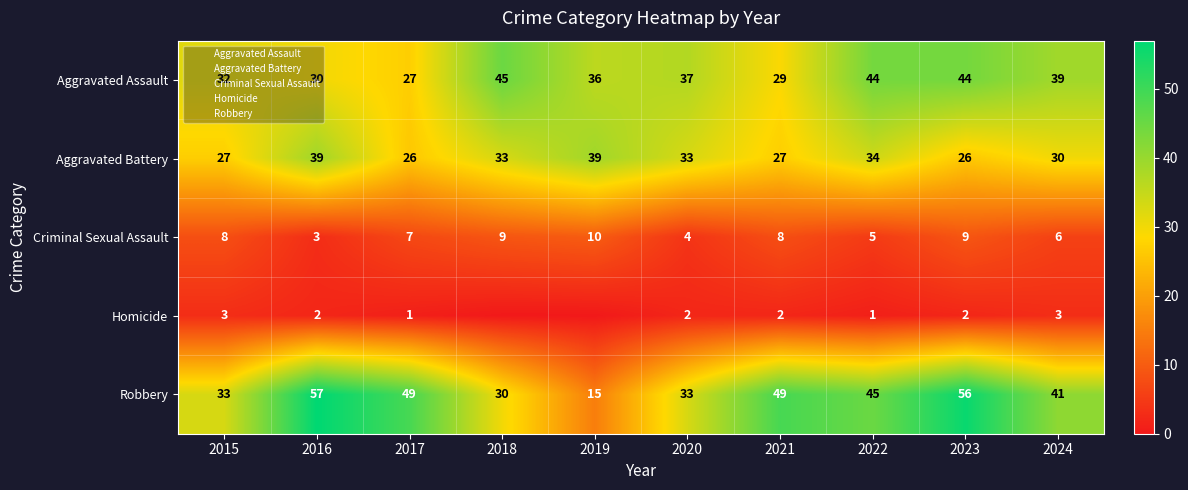

How many categories are shown in the chart?

10